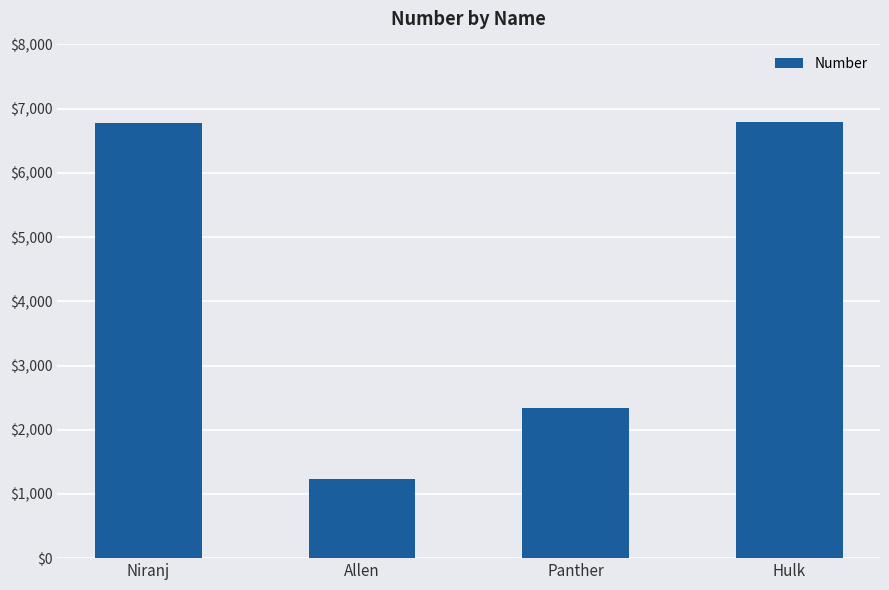

What is the sum of all values?

17145